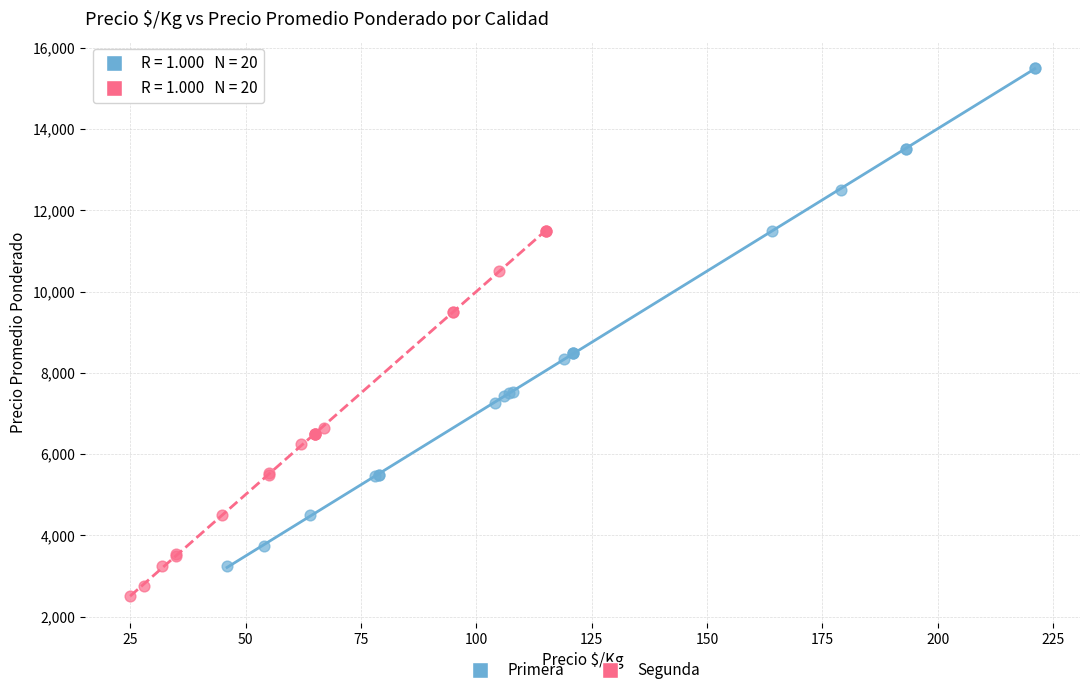

Which series contains the lowest Y value?

Segunda